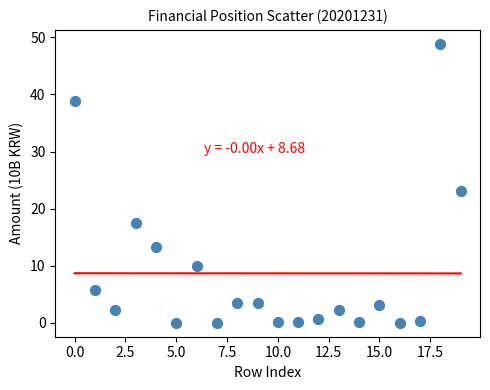

What Y value in the scatter plot is closest to 24?

23.0